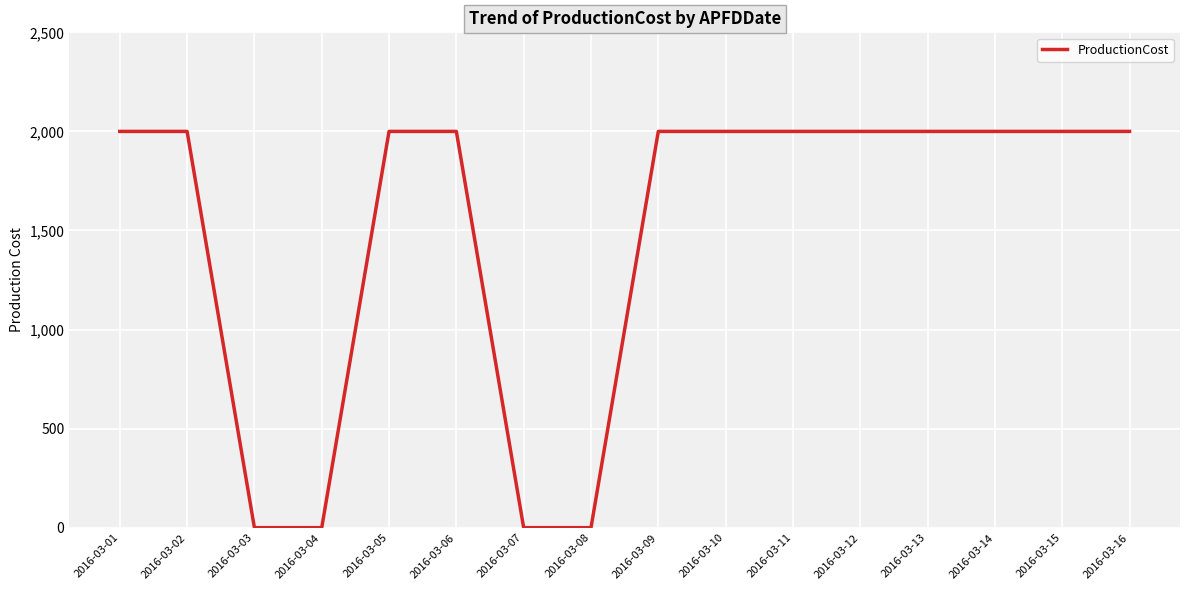

The value at 2016-03-10 is 2000. True or false?

True